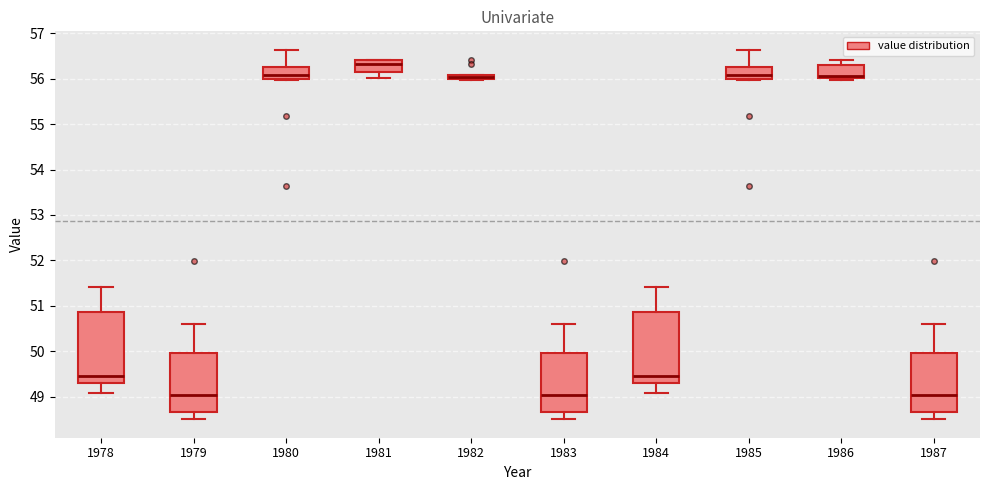

Where is the lower edge of the box at x = 1978 on the y-axis? The values are not printed on the chart, so give them approximately, as read against the axis.

49.3